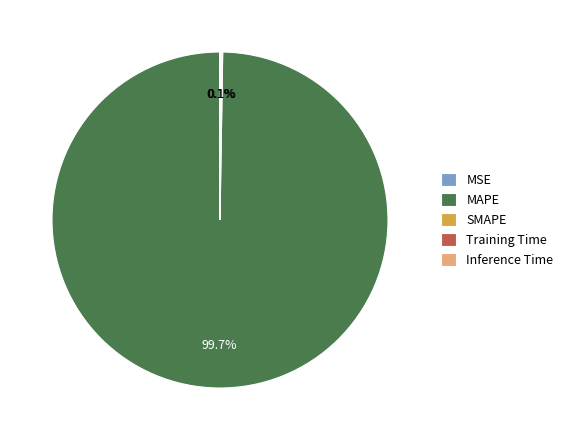

Which slice represents more than half of the pie?

MAPE